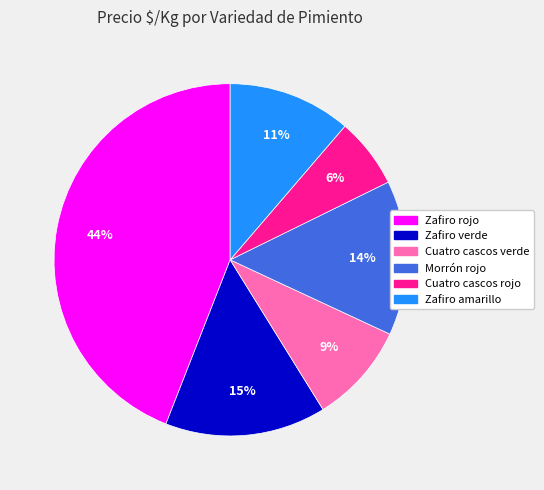

To the nearest percent, what is the average slice percentage?

17%